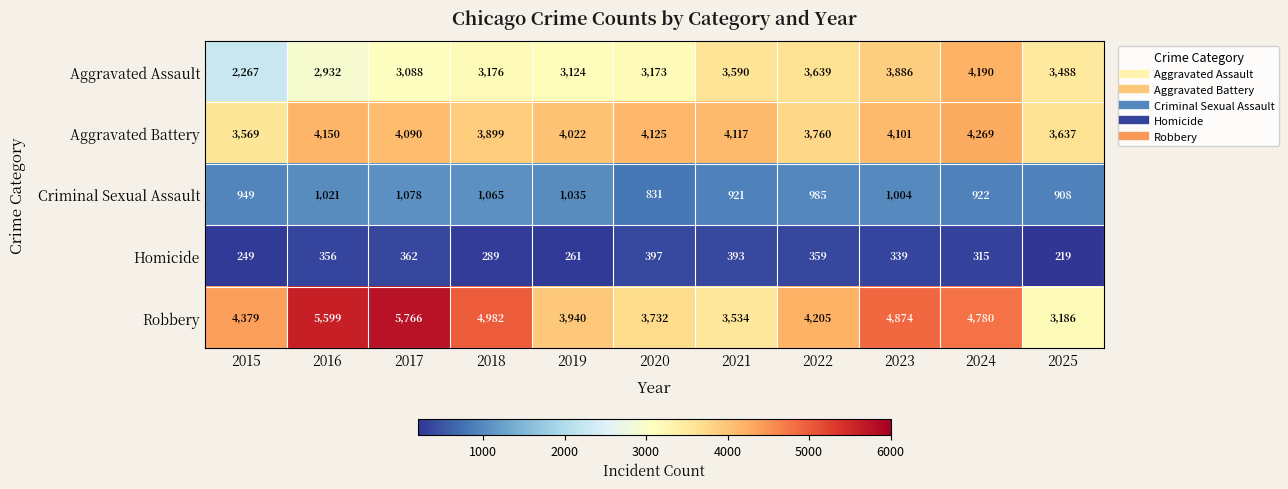

Which category has the highest value across all series?

2017